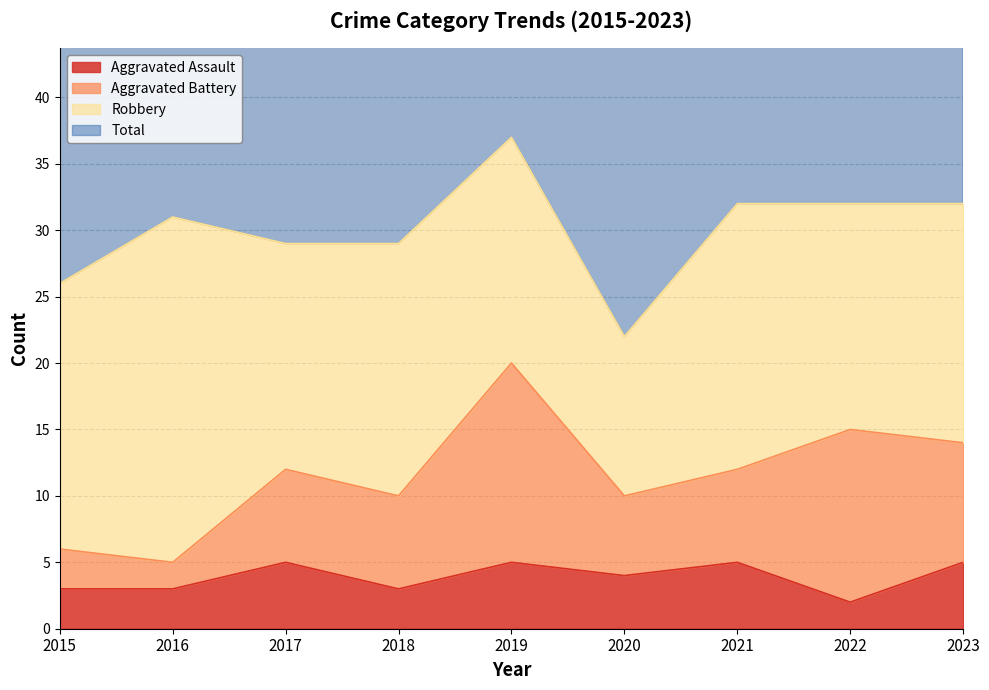

What value does the Total series have at 2017, to the nearest 5?

60